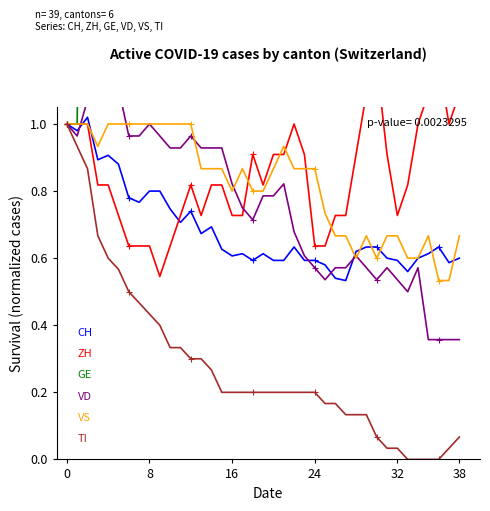

What are all the series names shown in the legend?

CH, ZH, GE, VD, VS, TI